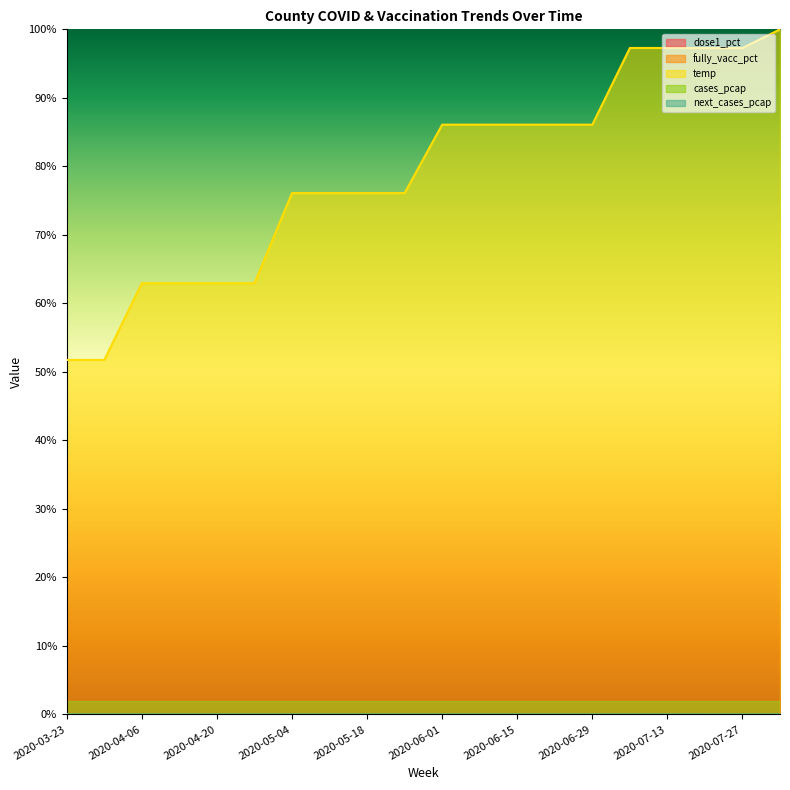

At which label does temp reach its minimum?

2020-03-23